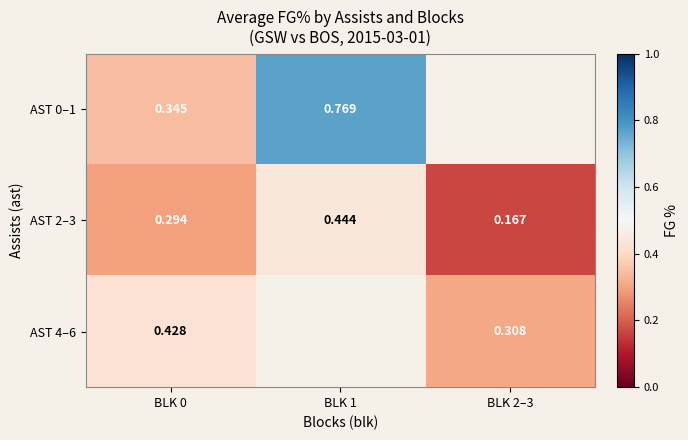

Is the value of AST 0–1 at BLK 0 greater than the value of AST 2–3 at BLK 2–3?

Yes